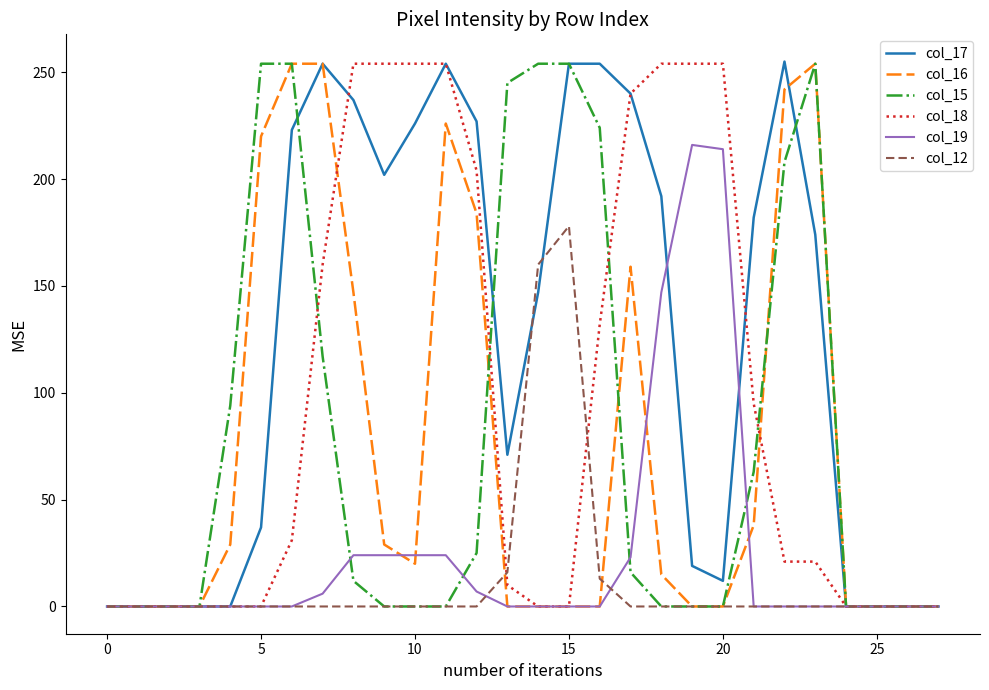

In col_12, how many points are higher than both neighbors (excluding endpoints)?

1